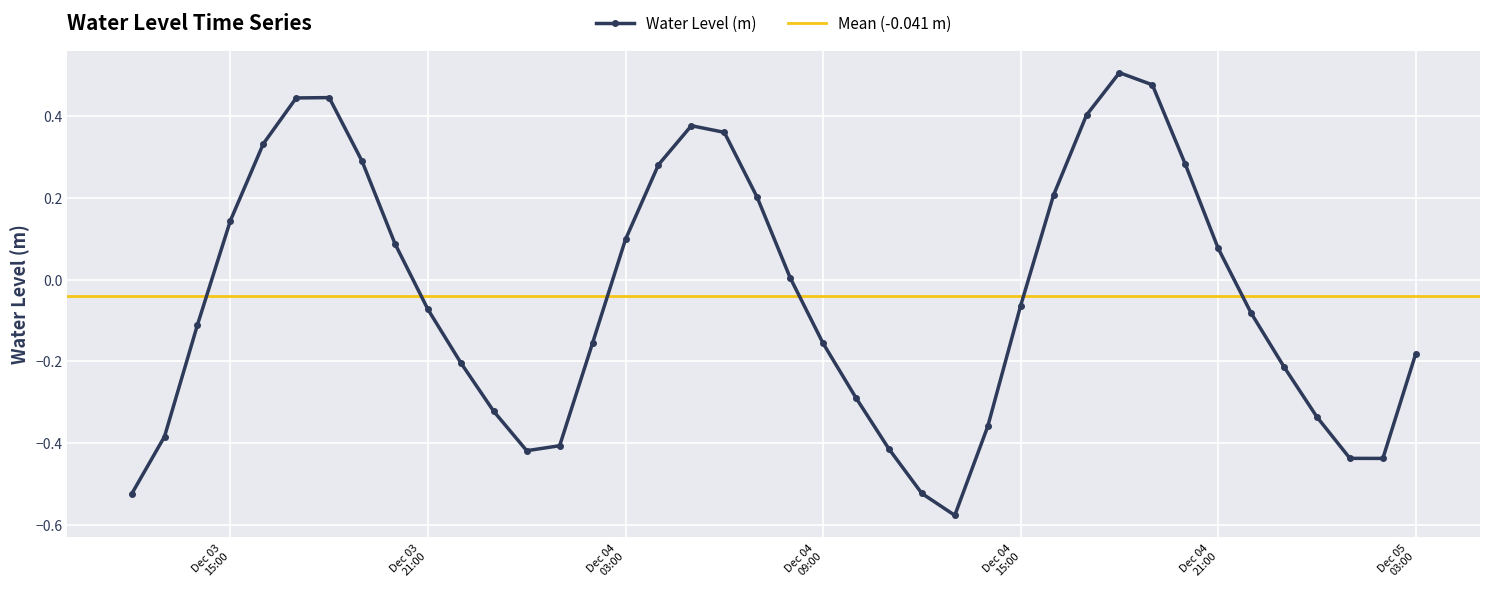

What is the maximum value shown in the chart?

0.5